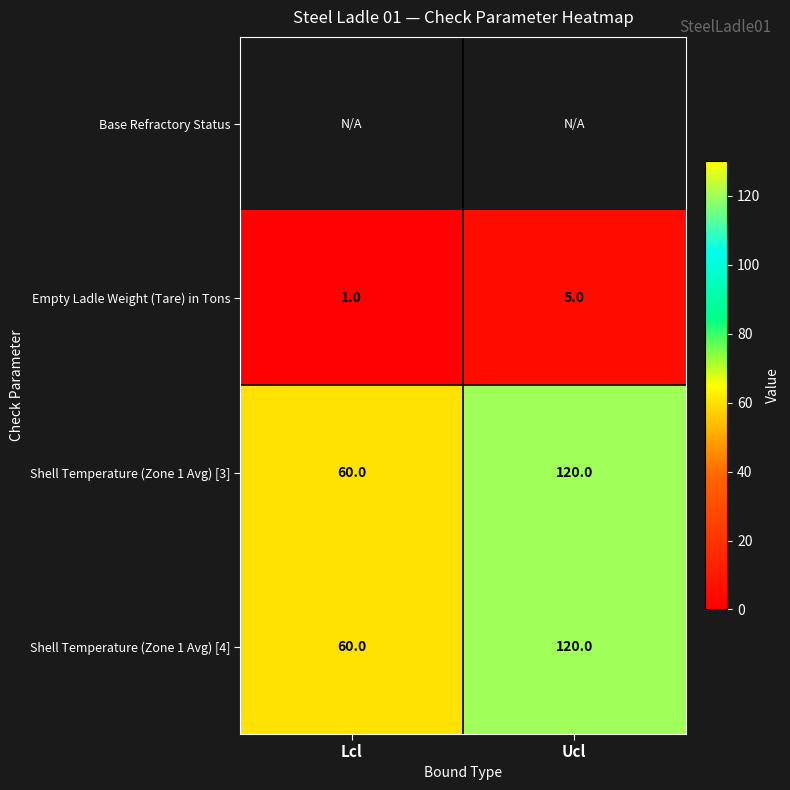

How many distinct data groups are displayed?

4